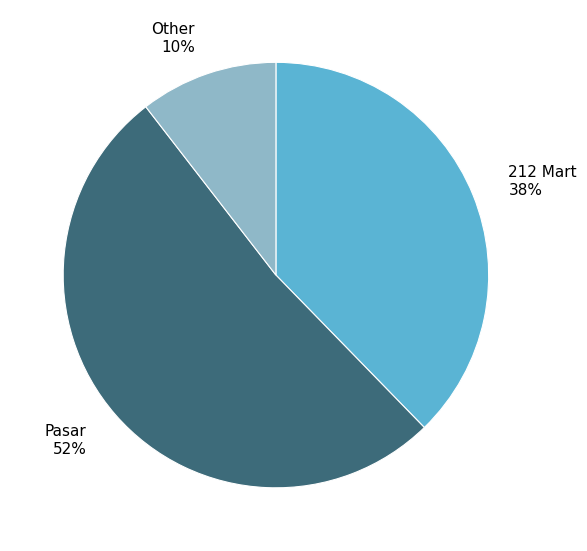

To the nearest percent, what is the average slice percentage?

33%